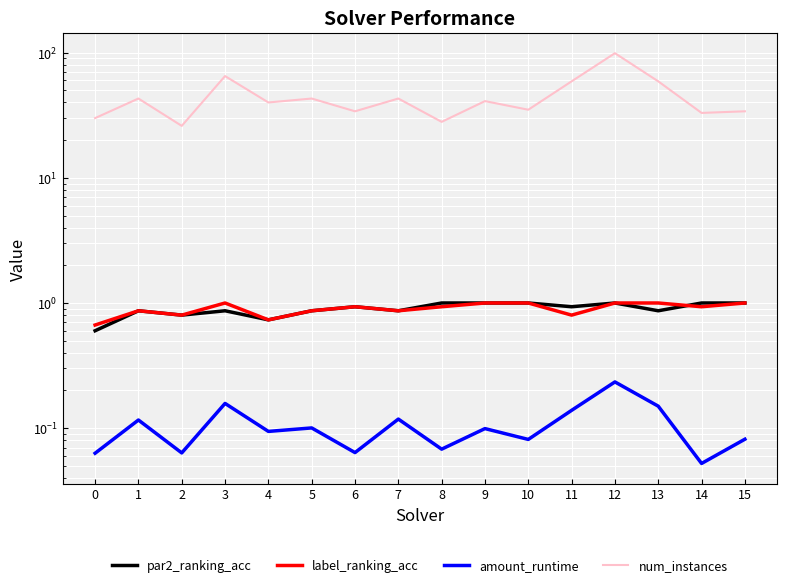

What is the spread (max minus min) of values at 9?

40.9